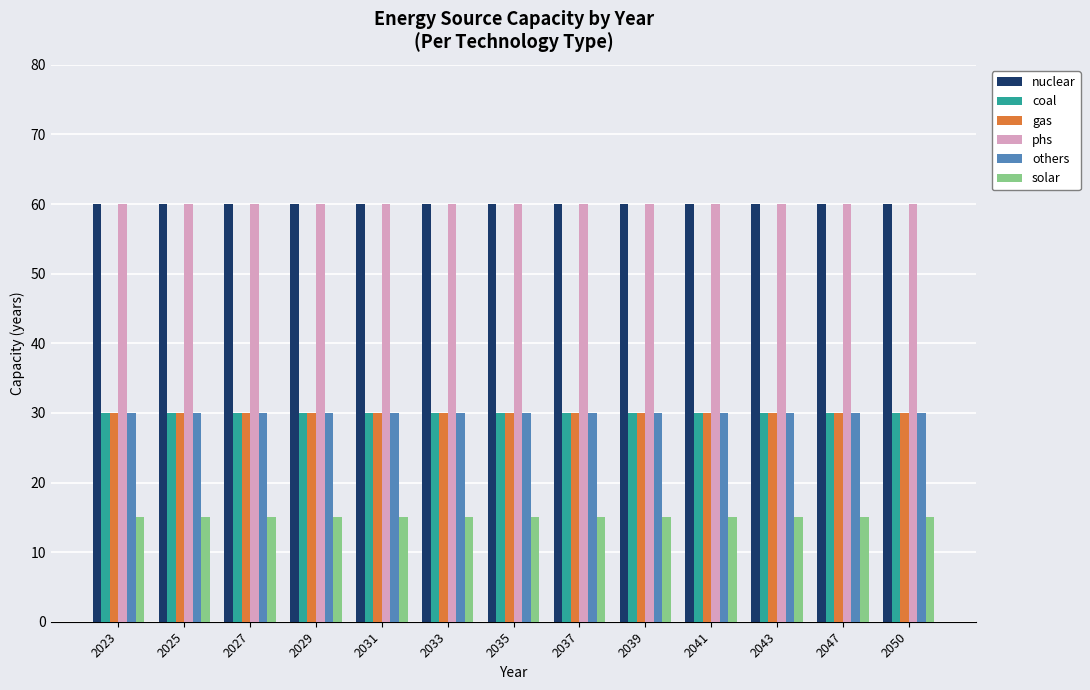

What is the total value across all series at 2039?

225